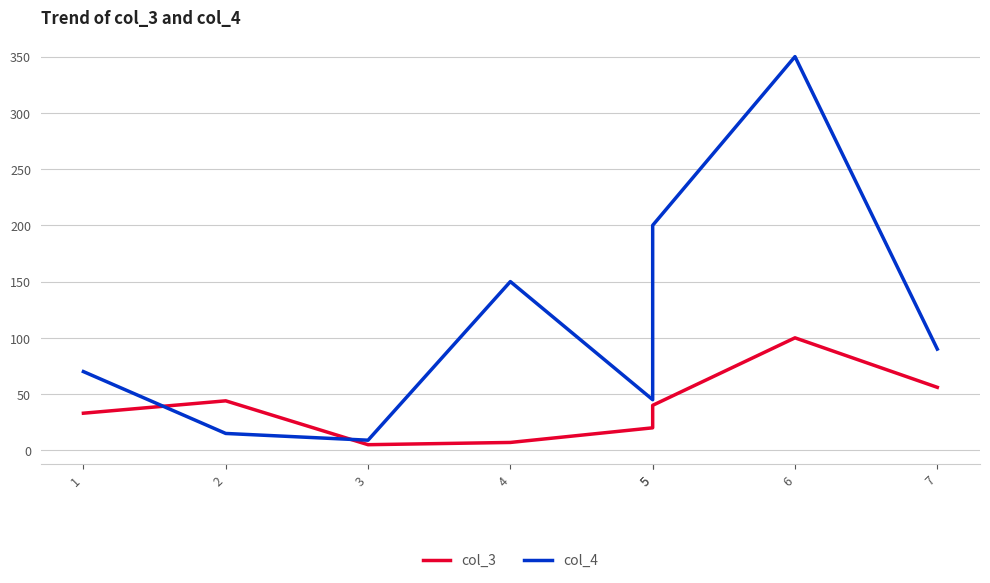

What are all the series names shown in the legend?

col_3, col_4